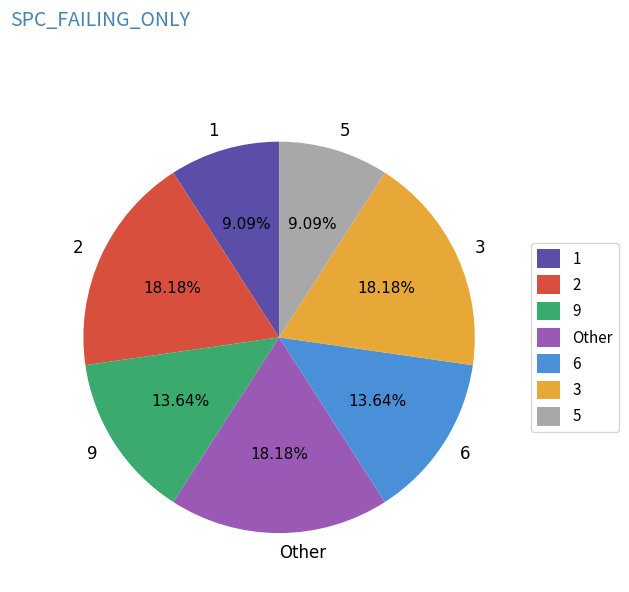

What is the ratio of the value at 6 to the value at 2?

0.8